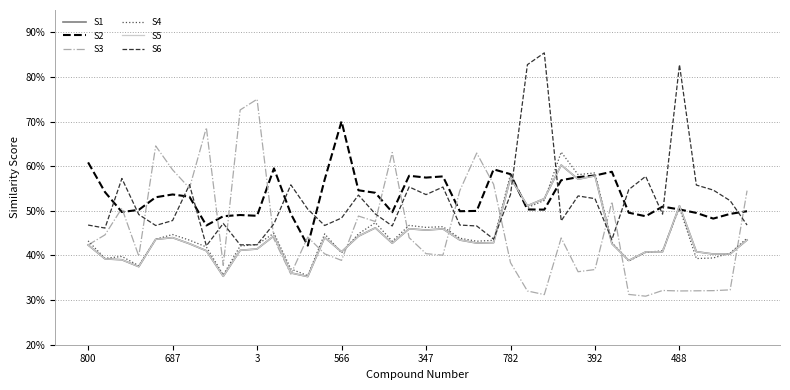

True or false: S3 has more than 0 interior local peaks.

True